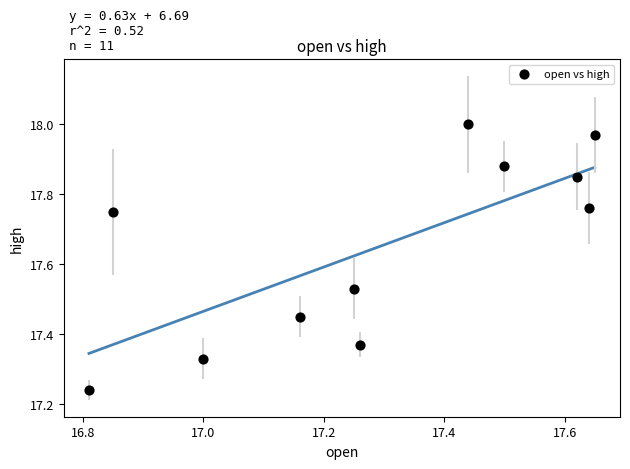

What is the average Y value?

17.6